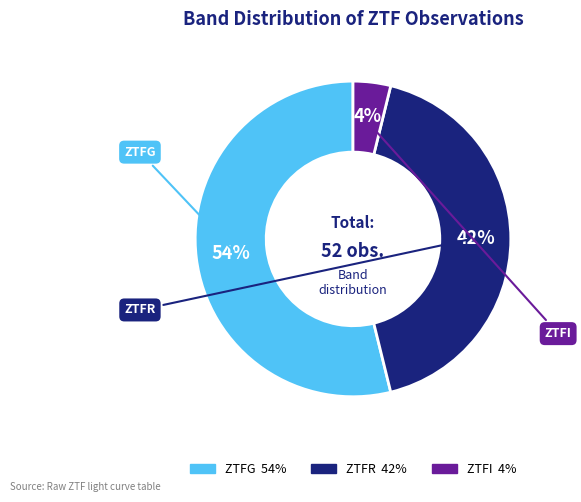

Is there a majority slice in this chart?

Yes